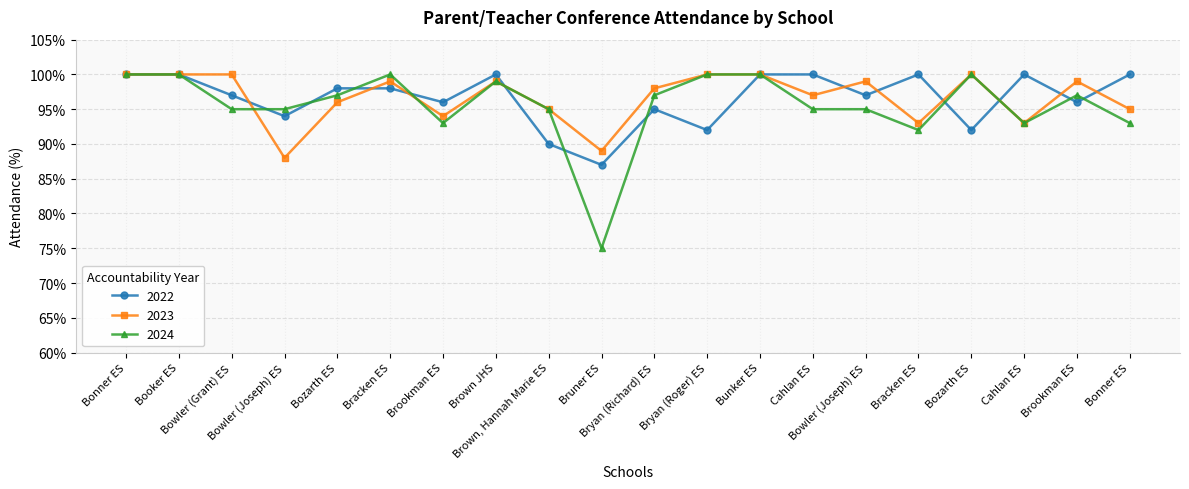

At which label does 2023 reach its peak?

Bonner ES